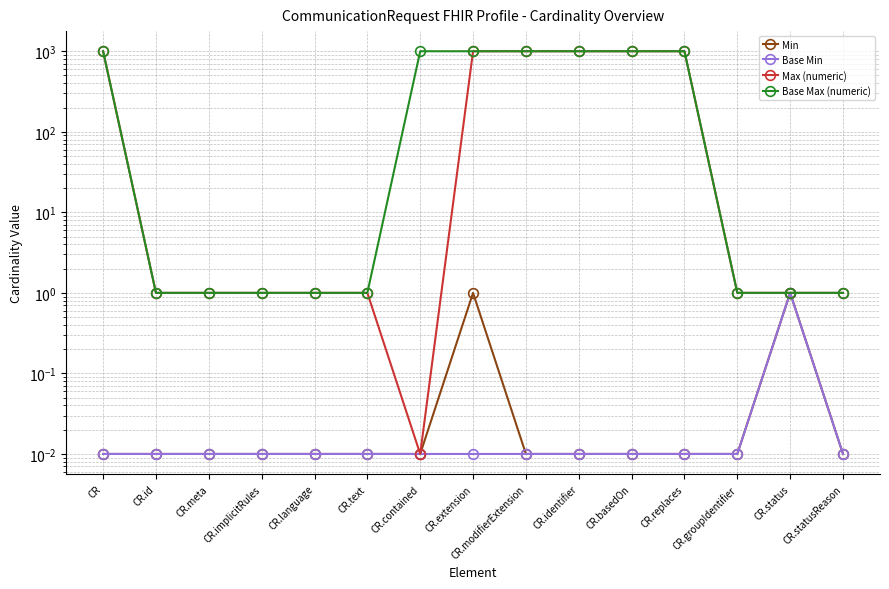

True or false: Base Min and Max (numeric) intersect in this chart.

False